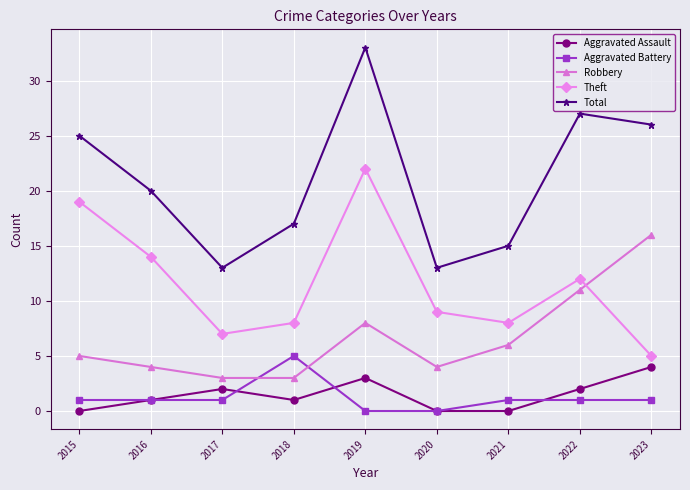

Count the number of data series in this chart.

5